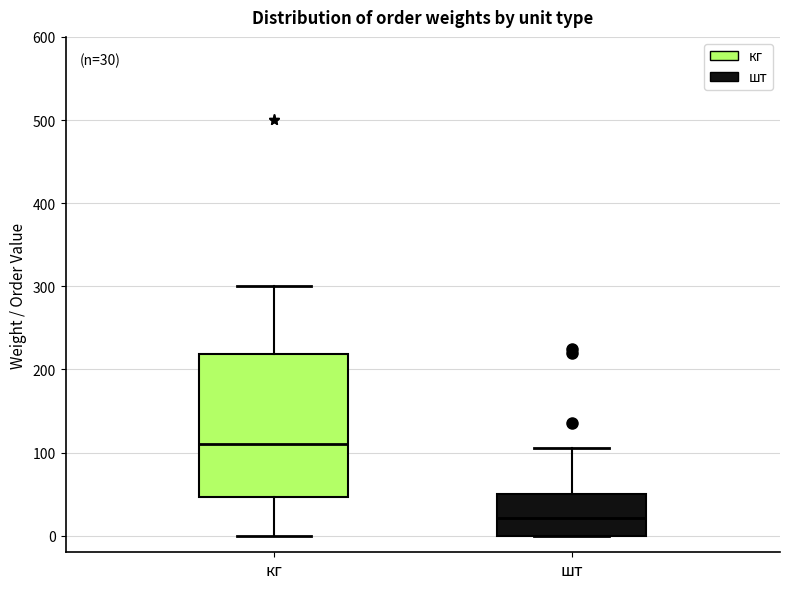

Comparing the boxes themselves (not the whiskers), which one is the tallest?

кг